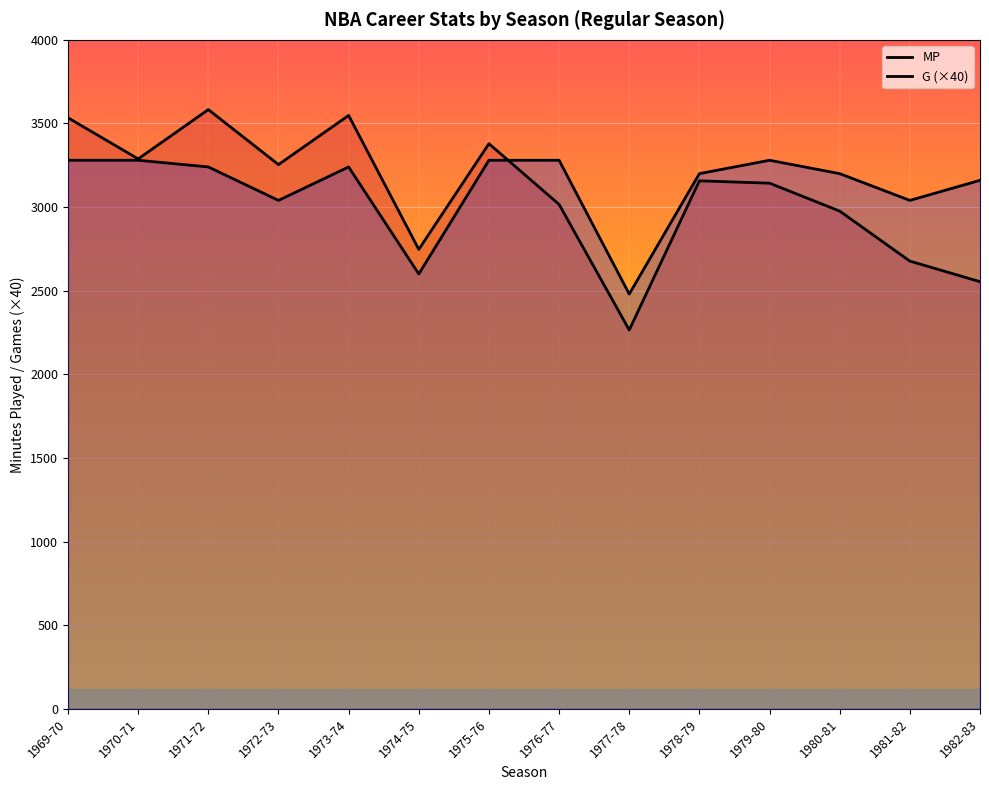

Which has a higher value, 1973-74 or 1970-71?

1973-74